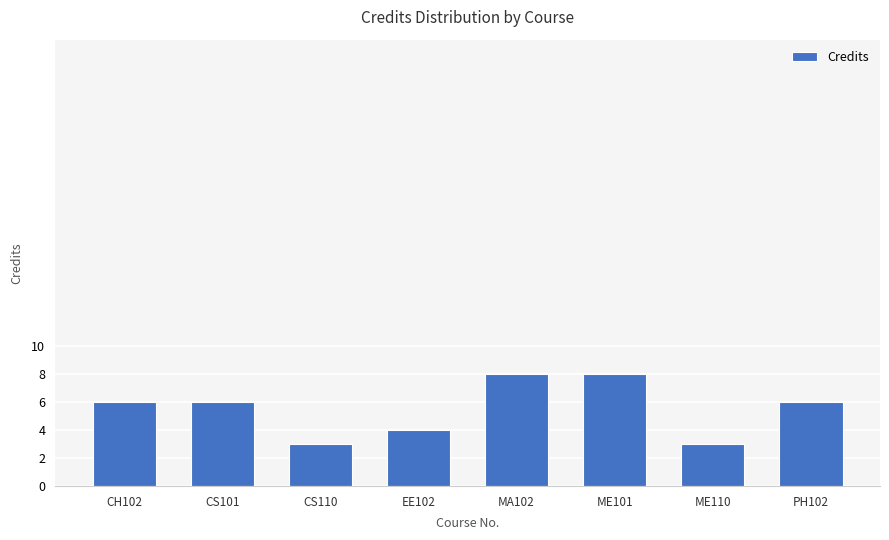

Count the number of categories in the chart.

8